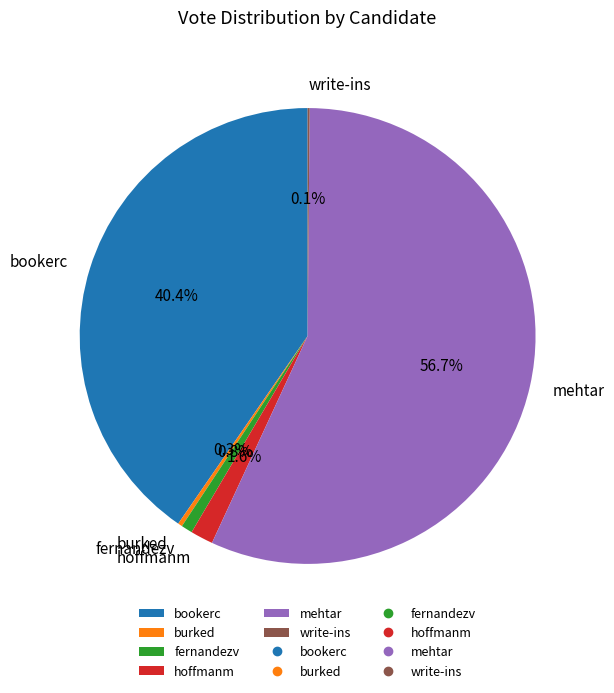

Is the sum of fernandezv and hoffmanm greater than half?

No